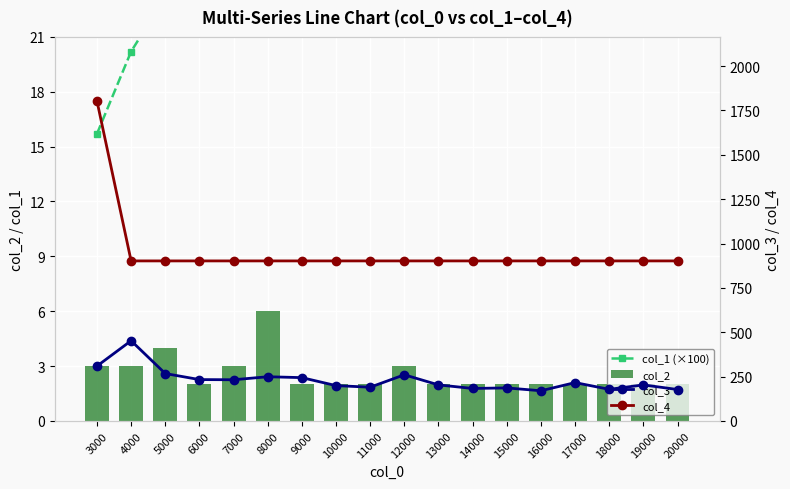

Which series has the largest total across all categories?

col_4